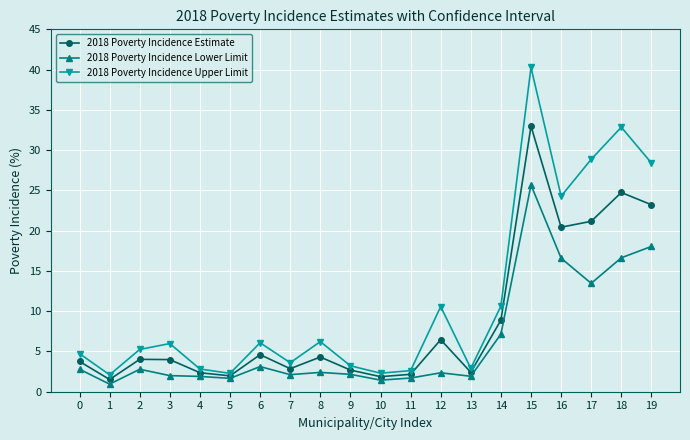

At which category does 2018 Poverty Incidence Lower Limit reach its first local valley?

1